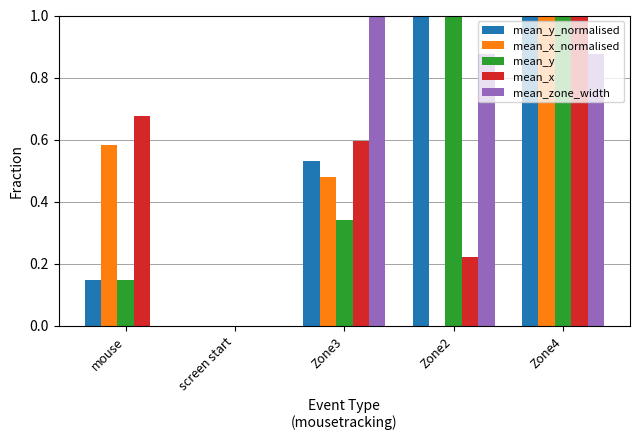

The mean_y_normalised series shows 0.0 at screen start. True or false?

True